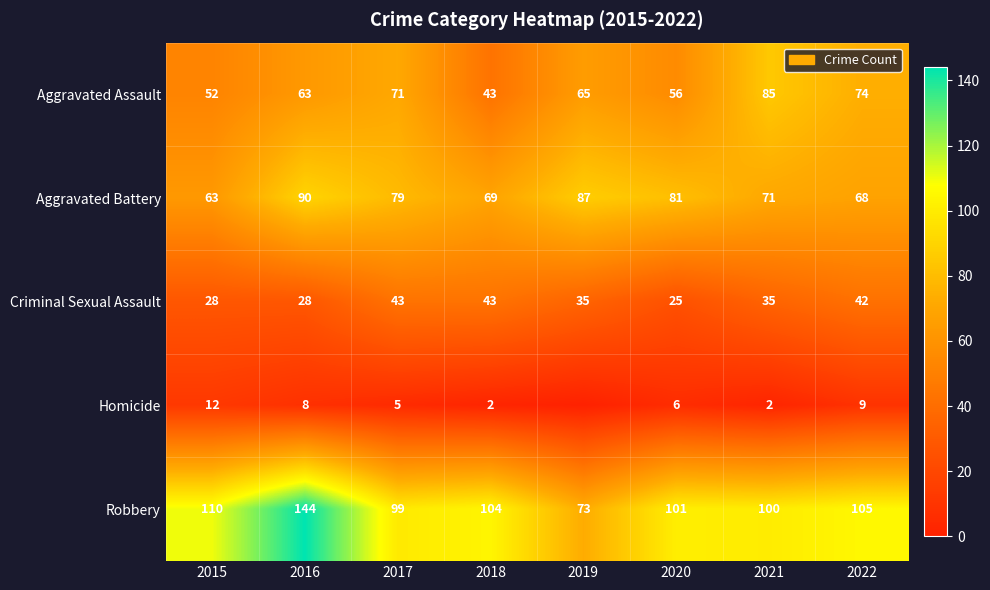

Count the number of data series in this chart.

5